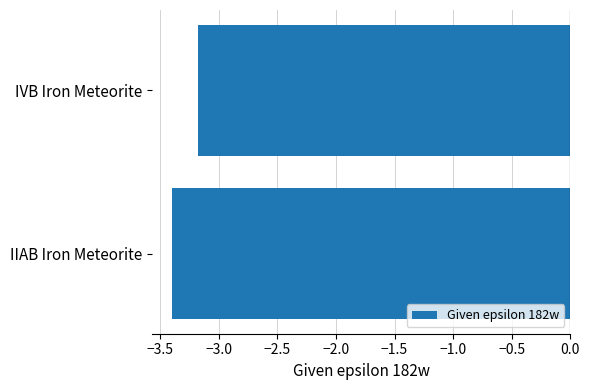

The value at IVB Iron Meteorite is -1.4. True or false?

False